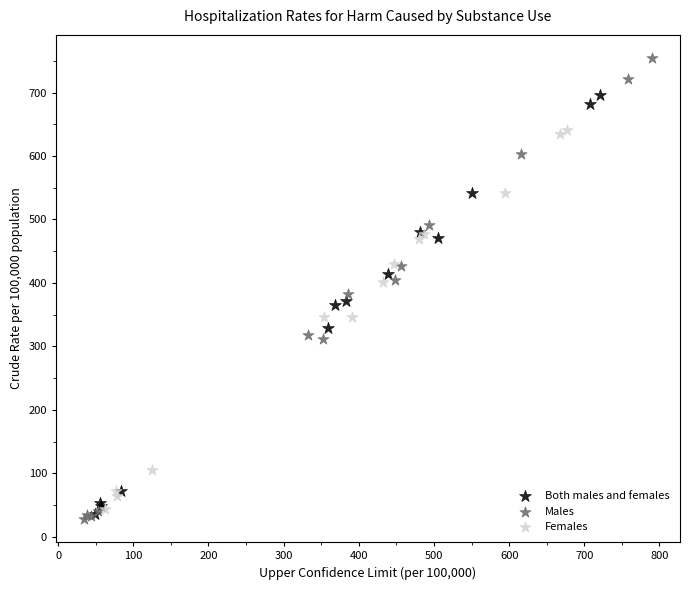

Which series contains the highest Y value?

Males